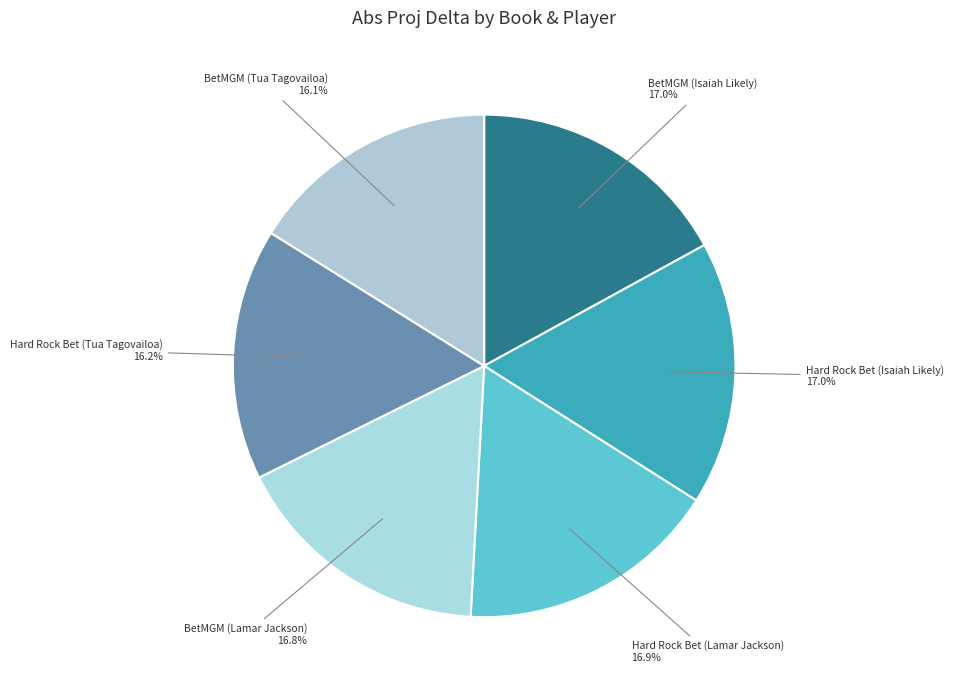

Rank the categories by value from lowest to highest.

BetMGM (Tua Tagovailoa), Hard Rock Bet (Tua Tagovailoa), BetMGM (Lamar Jackson), Hard Rock Bet (Lamar Jackson), Hard Rock Bet (Isaiah Likely), BetMGM (Isaiah Likely)